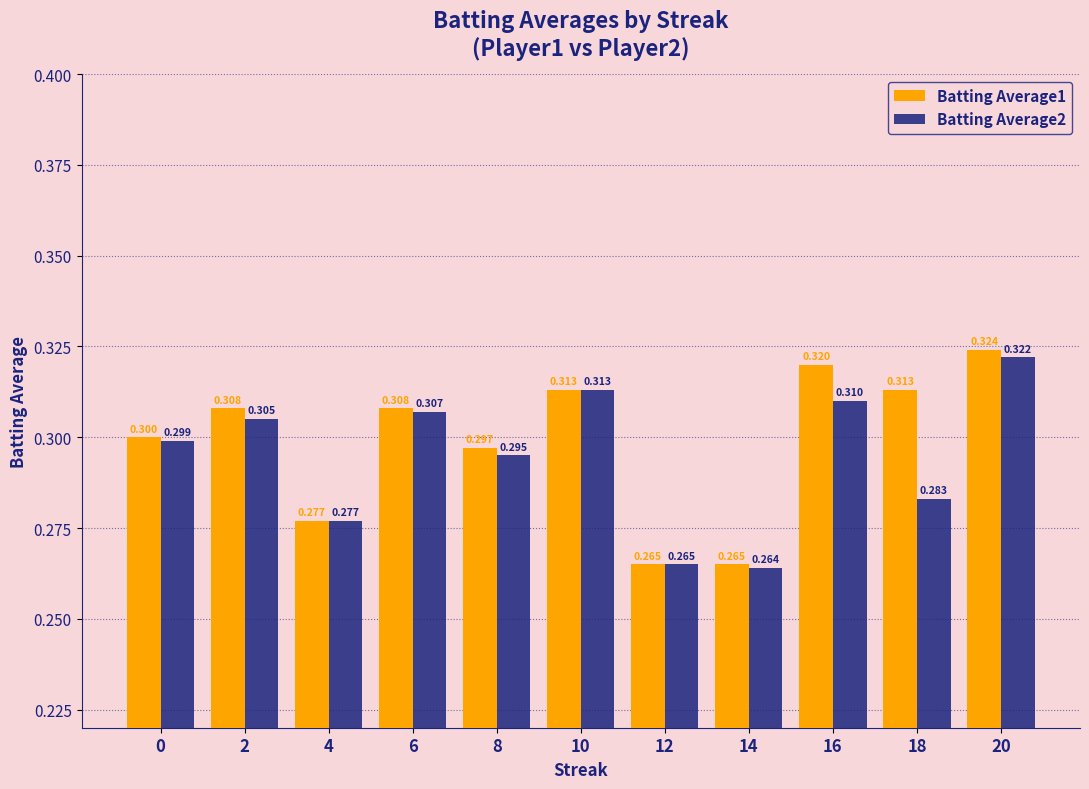

What is the average value of the Batting Average2 series?

0.3